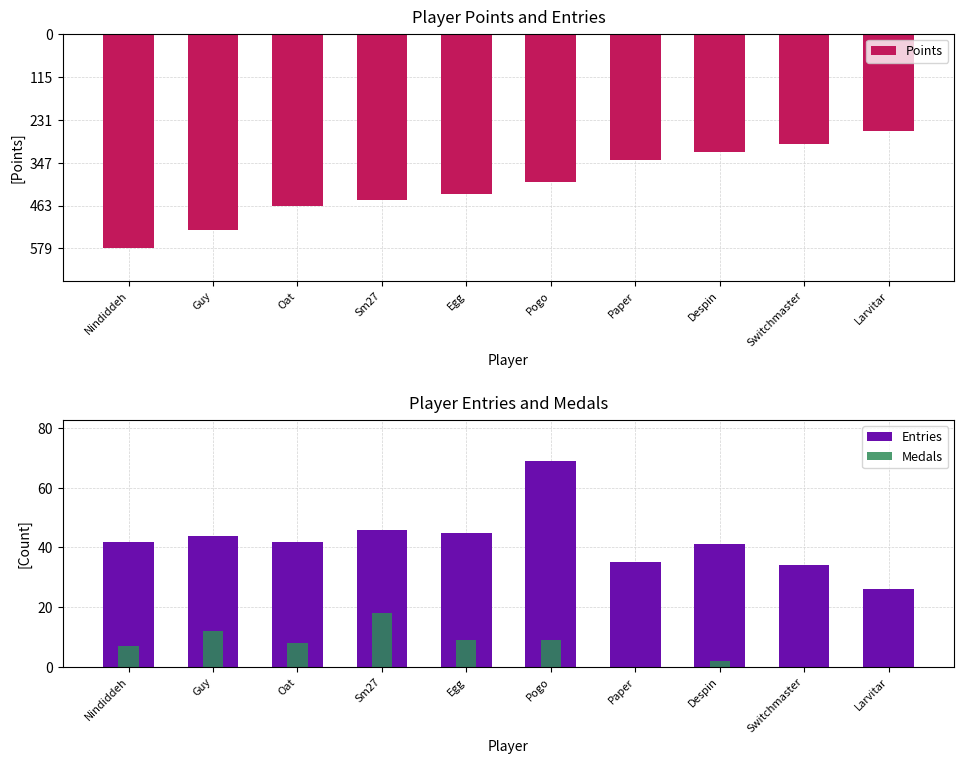

What is the label of the 4th bar from the left?

Sm27